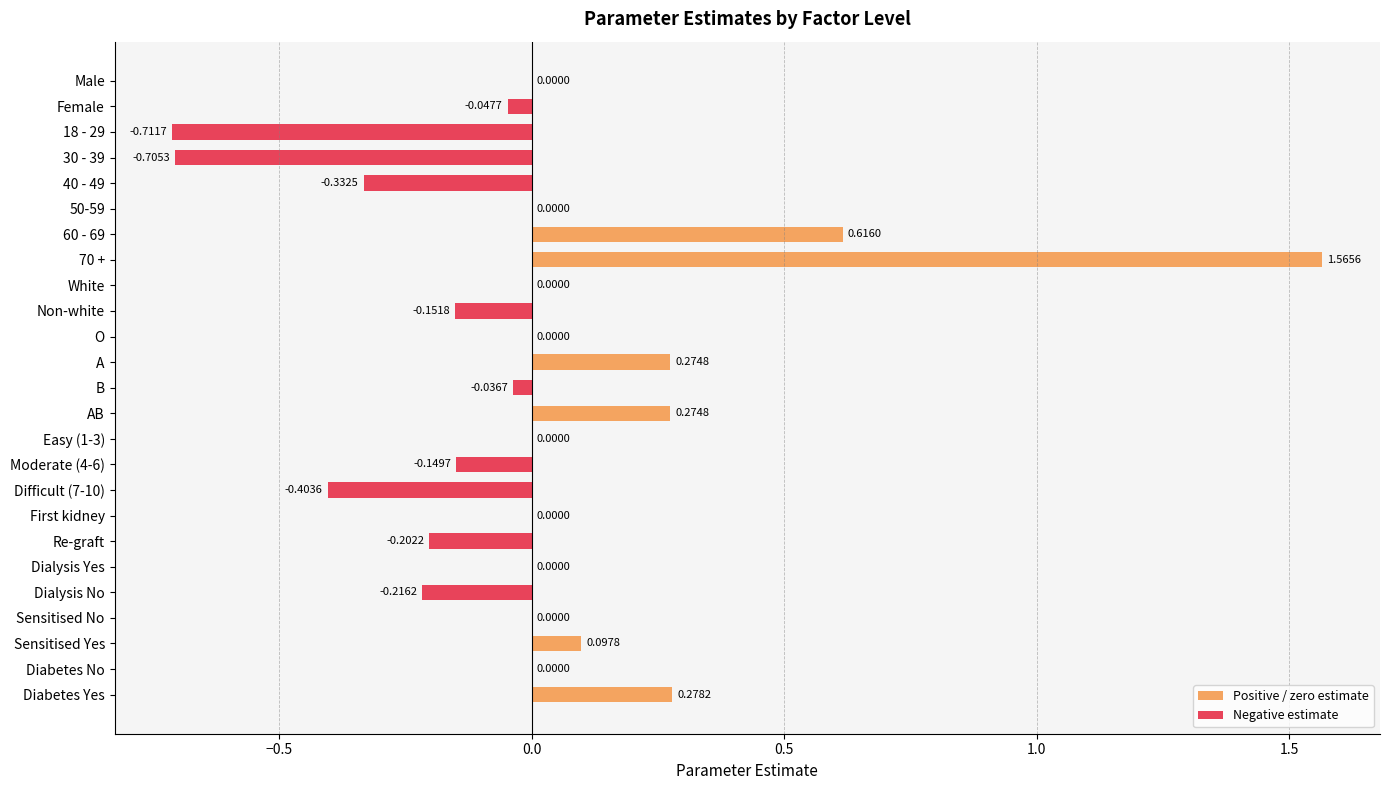

Are the bars horizontal?

Yes